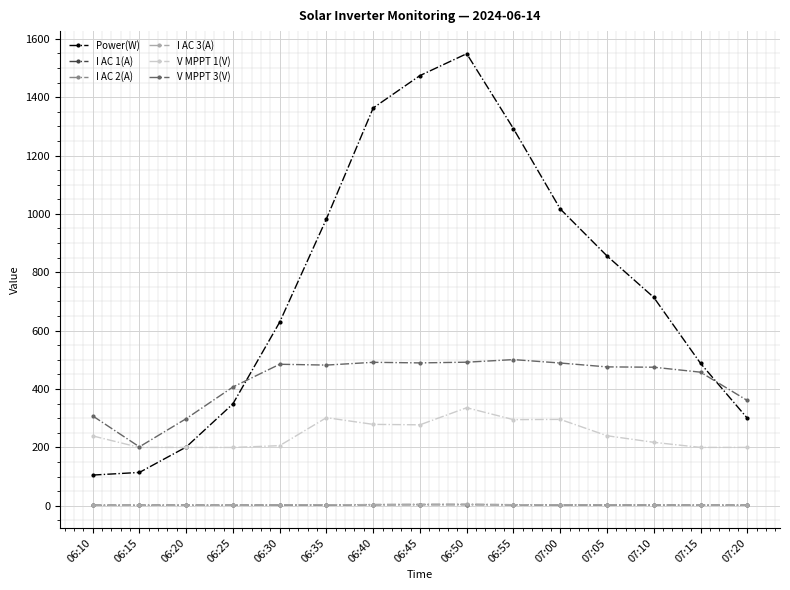

Which series has the widest spread of values?

Power(W)